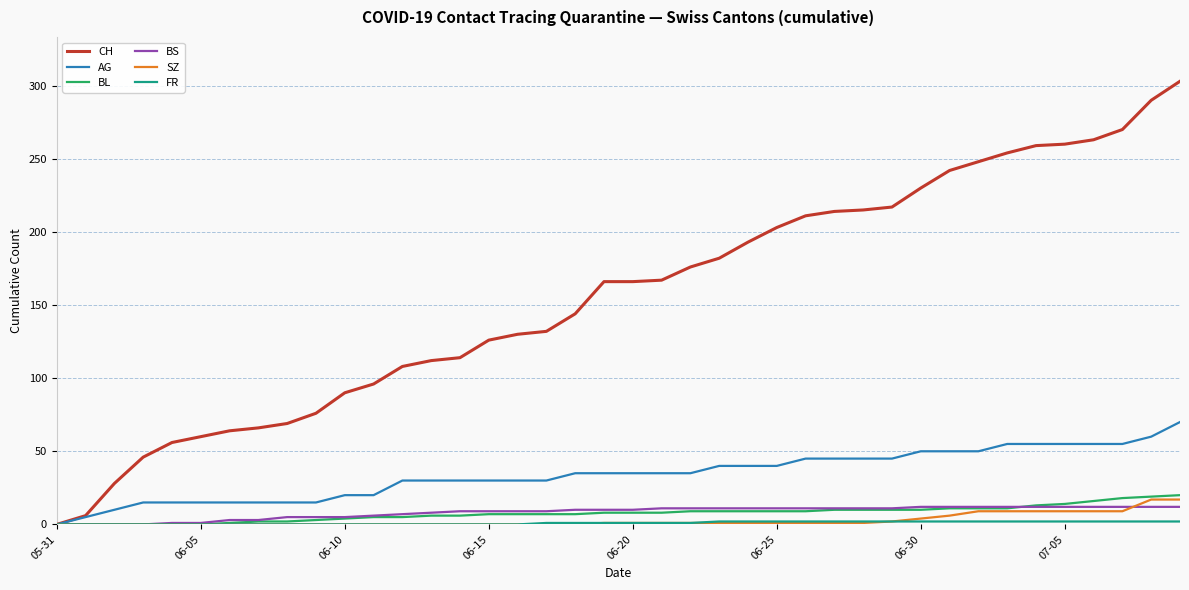

Which series has the widest spread of values?

CH